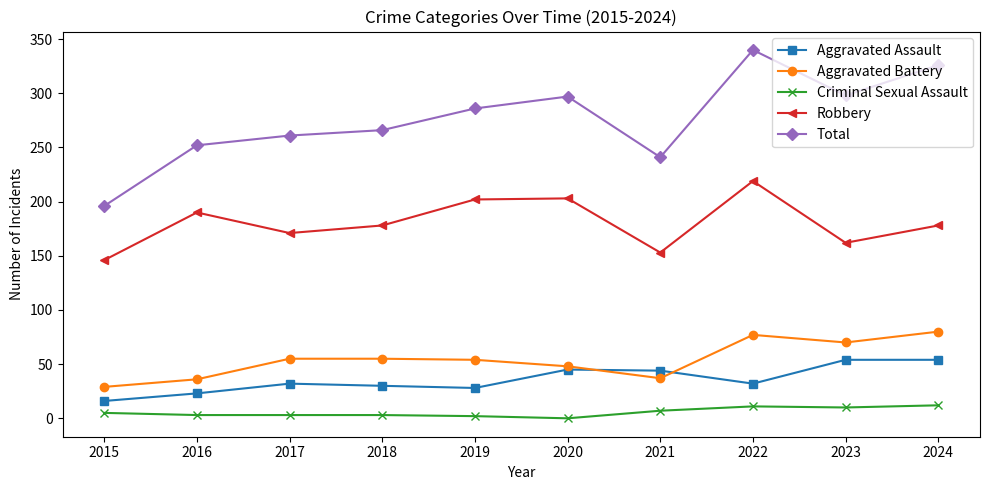

Between 2017 and 2020, which series saw the biggest shift?

Total